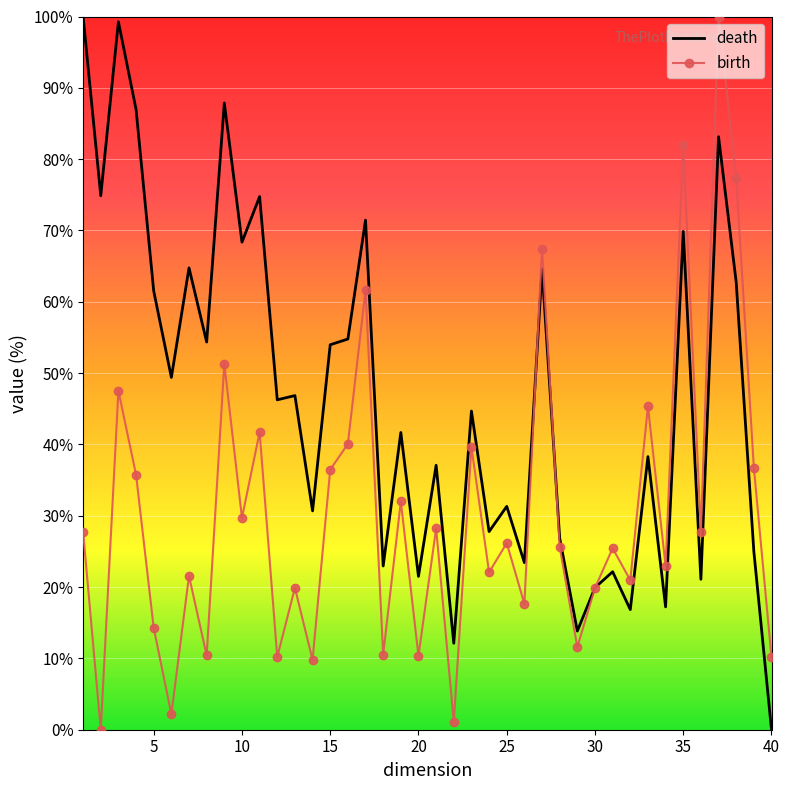

How many values in the death series are below 46?

20